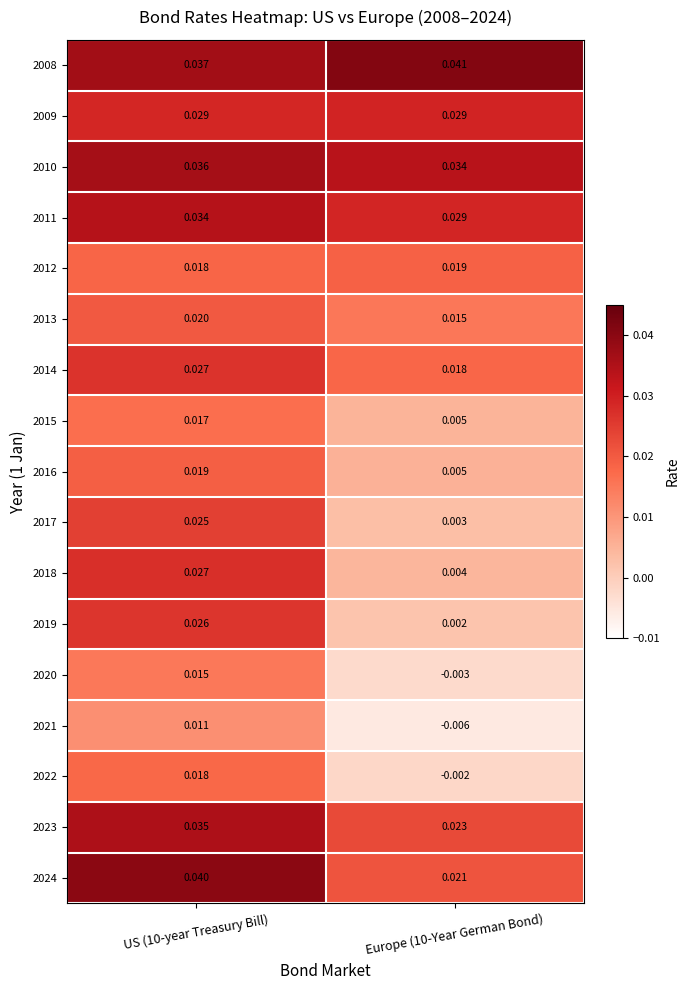

How many values in 2020 are below zero?

1